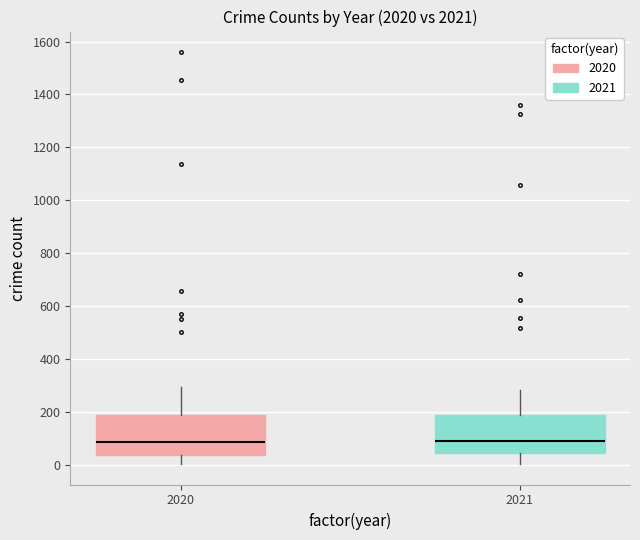

Reading left to right, read every box against the y-axis: the position of its median line, the range the box covers, and the ends of its whiskers. The values are not printed on the chart, so give them approximately, as read against the axis.

2020: median 80, box 40 to 180, whiskers 0 to 300
2021: median 100, box 40 to 200, whiskers 0 to 280